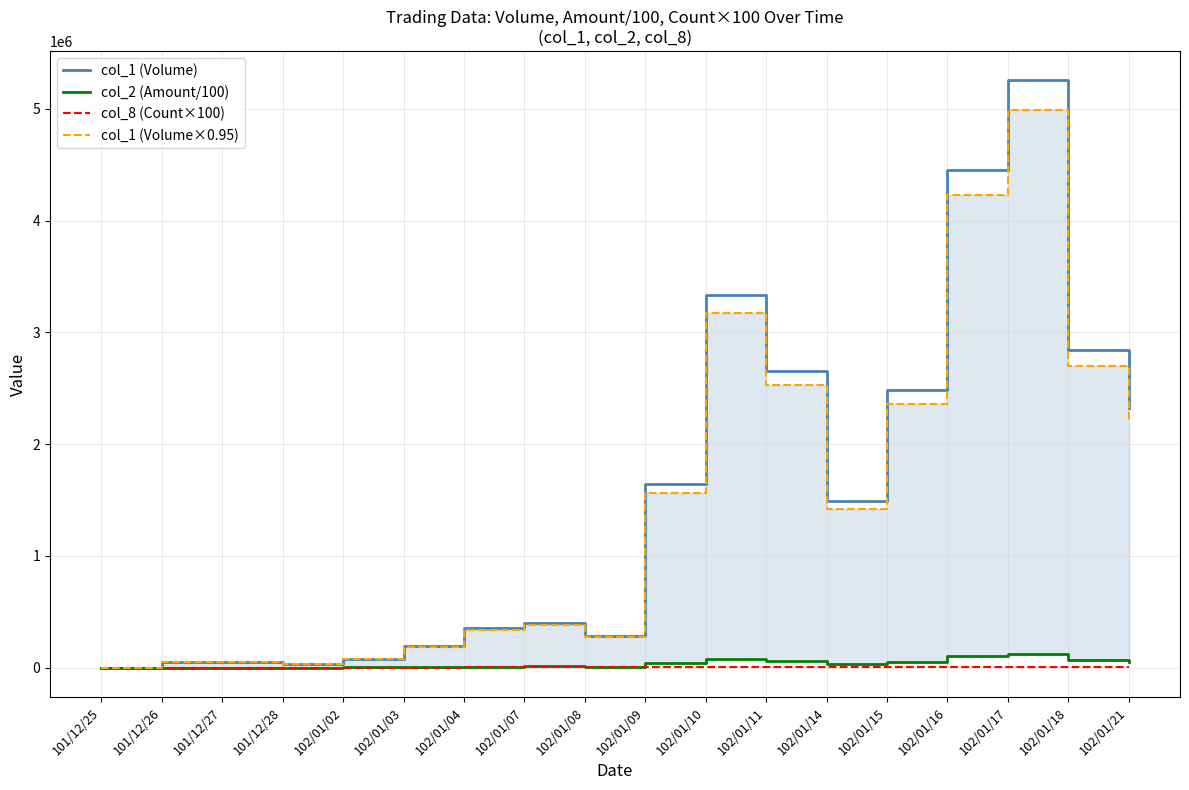

Which series has the widest spread of values?

col_1 (Volume)